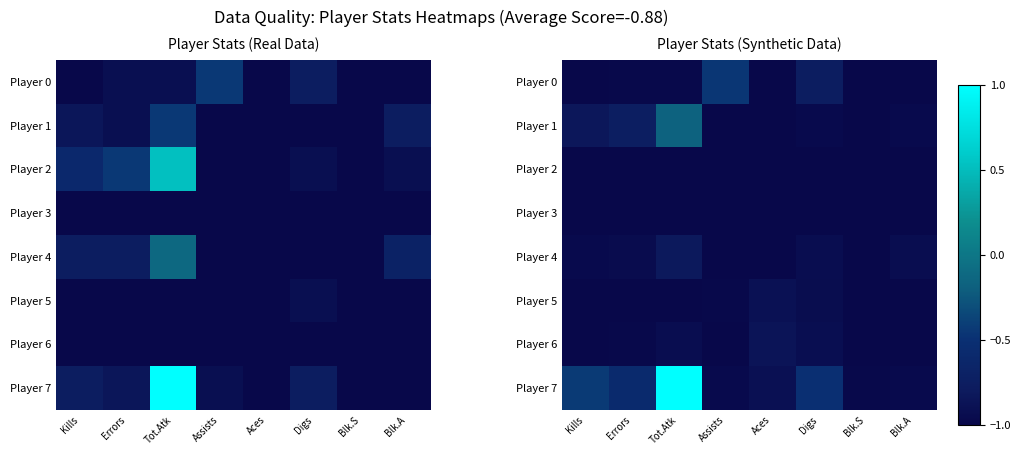

How many series are shown in this chart?

8